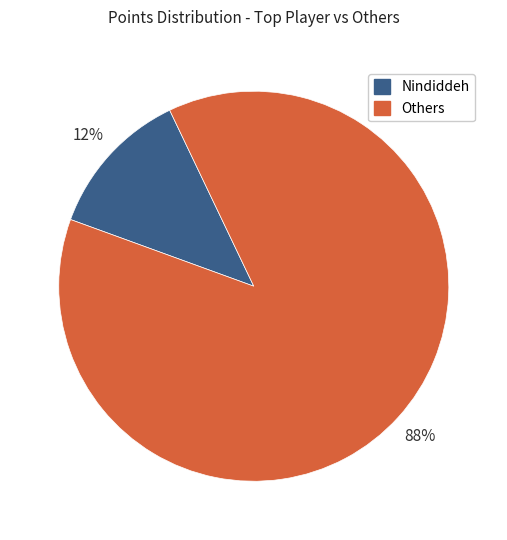

To the nearest percent, what is the average slice percentage?

50%